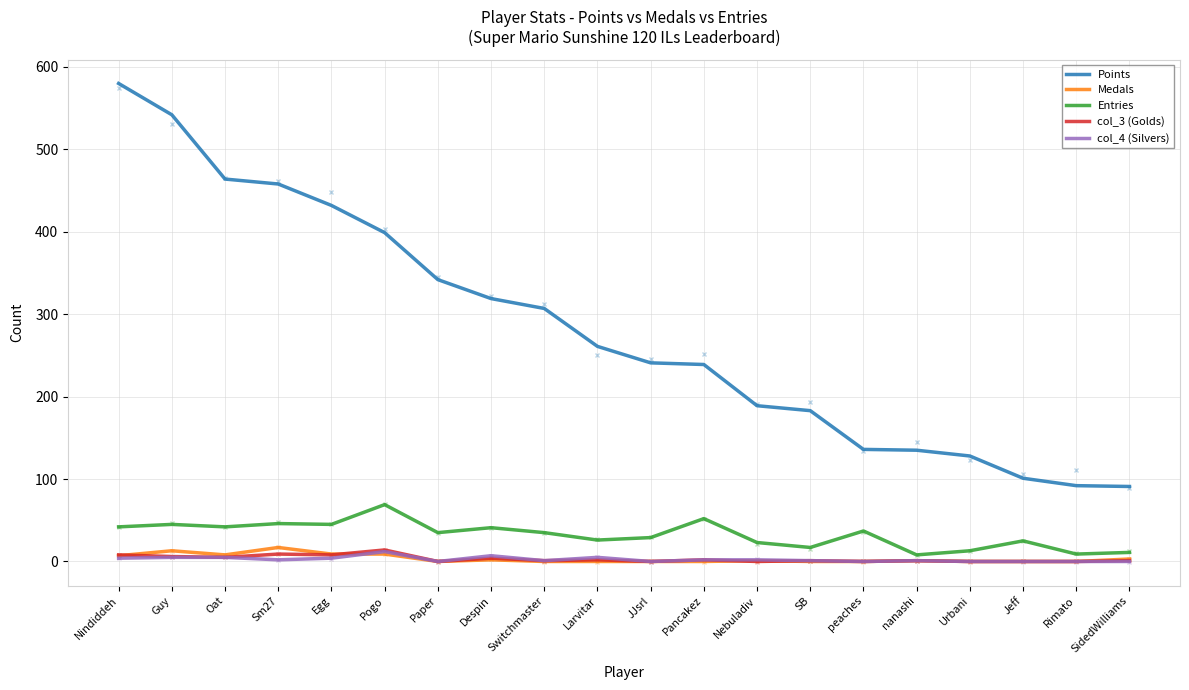

What is the spread (max minus min) of values at Oat?

459